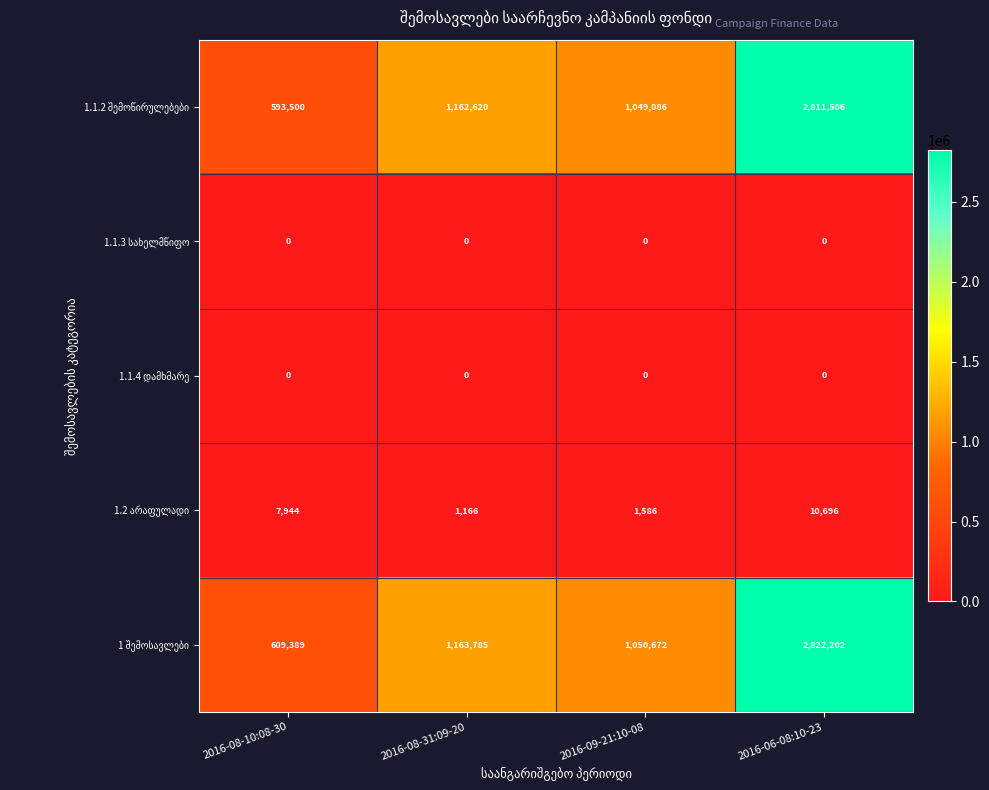

What is the maximum value shown in the chart?

2822202